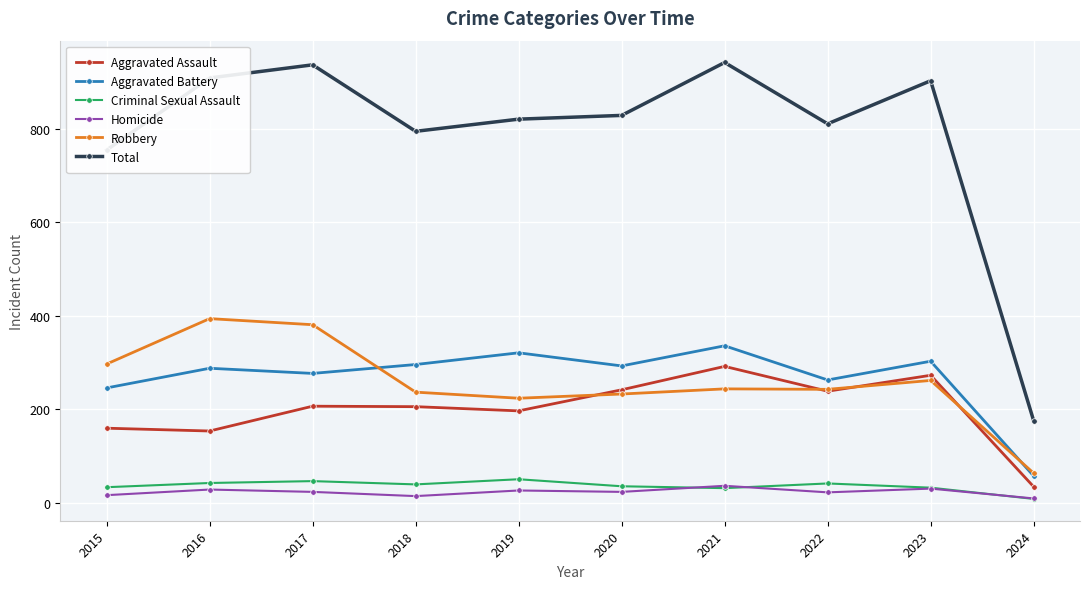

What is the greatest value displayed?

941